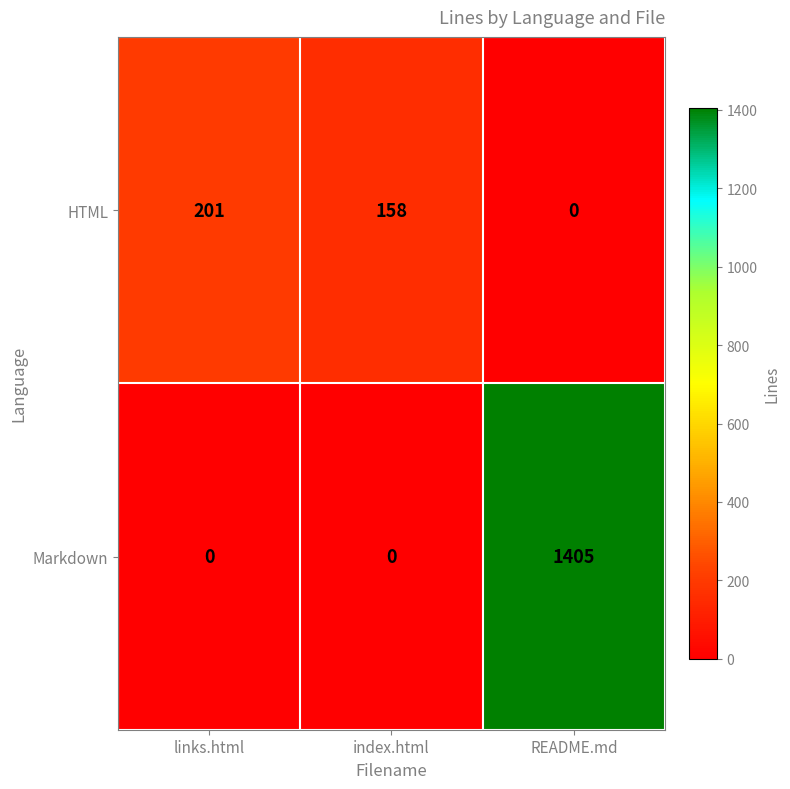

What is the sum of all HTML values?

359